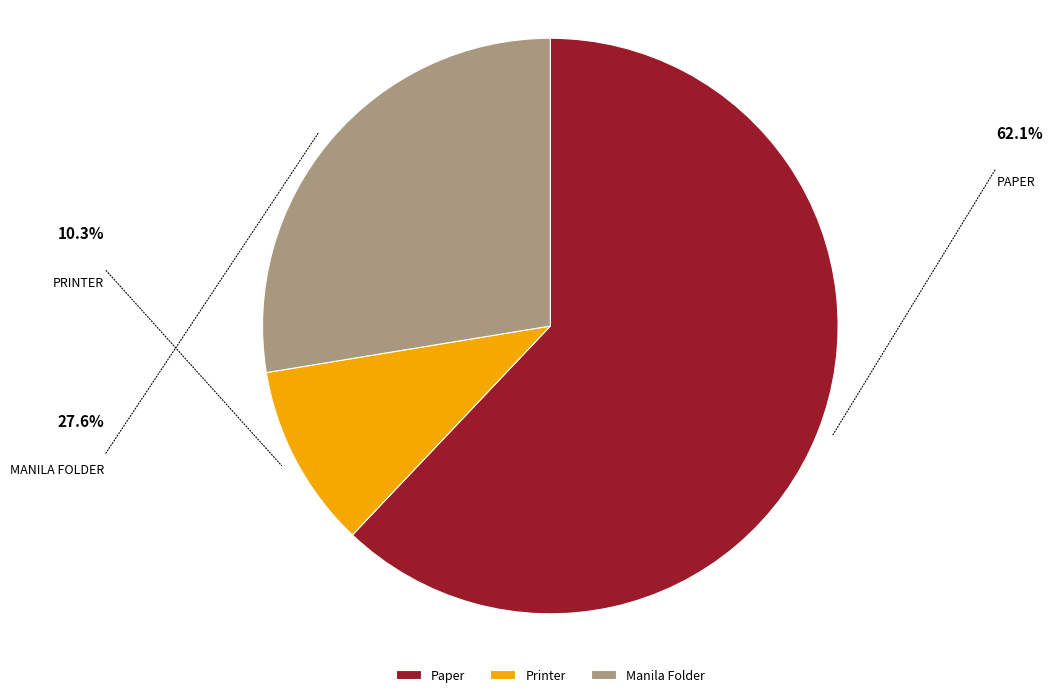

Count the number of slices in the pie.

3